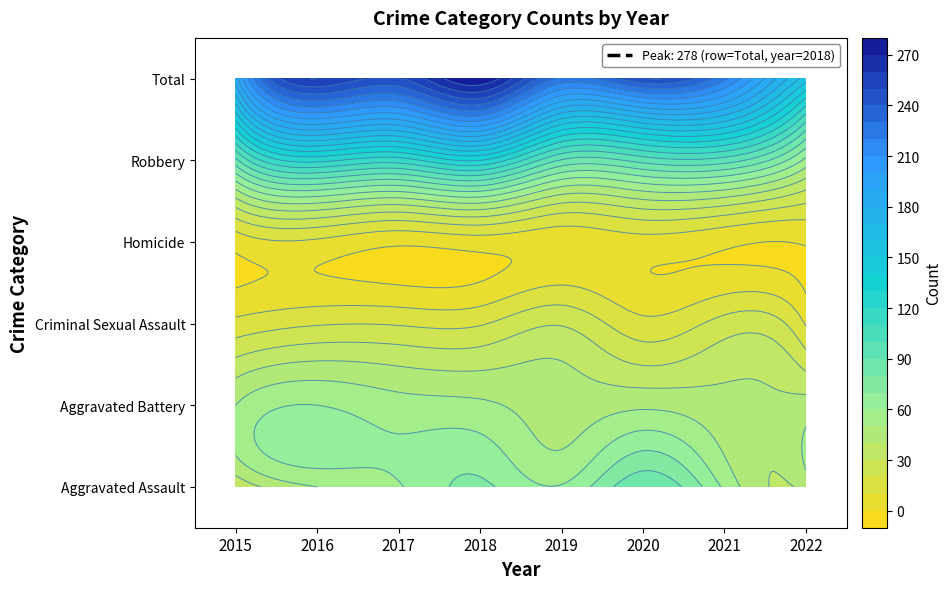

What is the difference between the highest and lowest values at 2017?

247